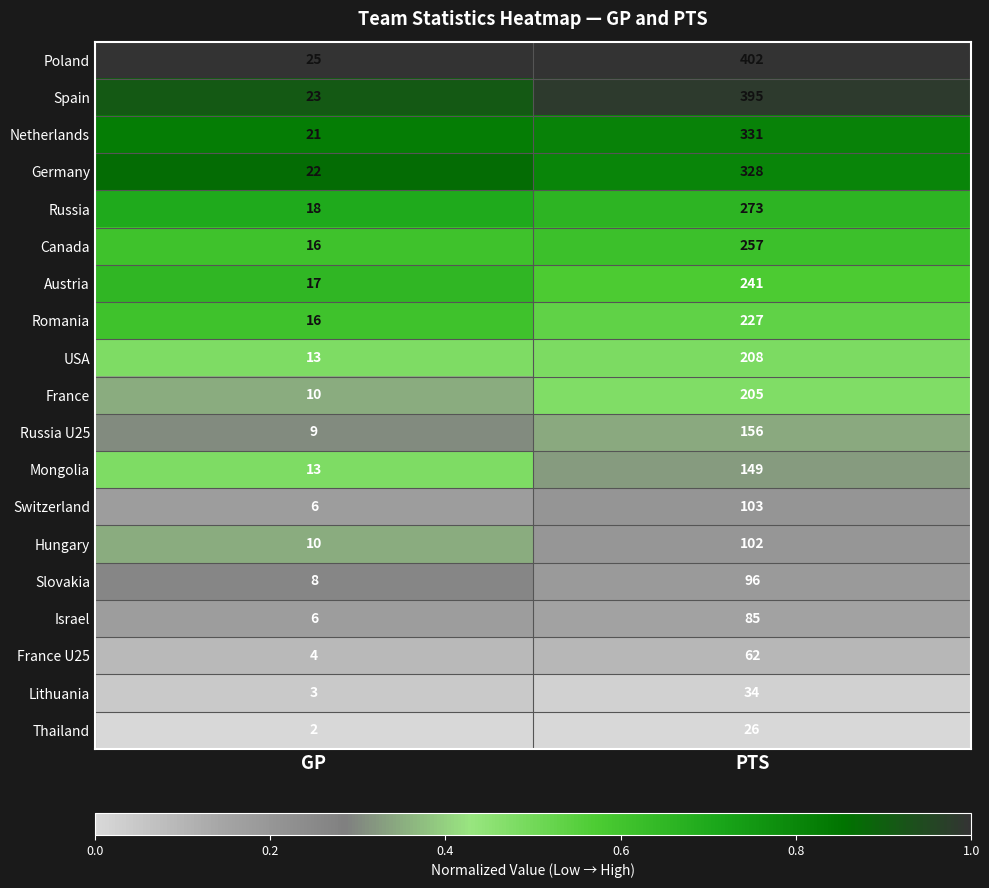

Between GP and PTS, which series saw the biggest shift?

Poland